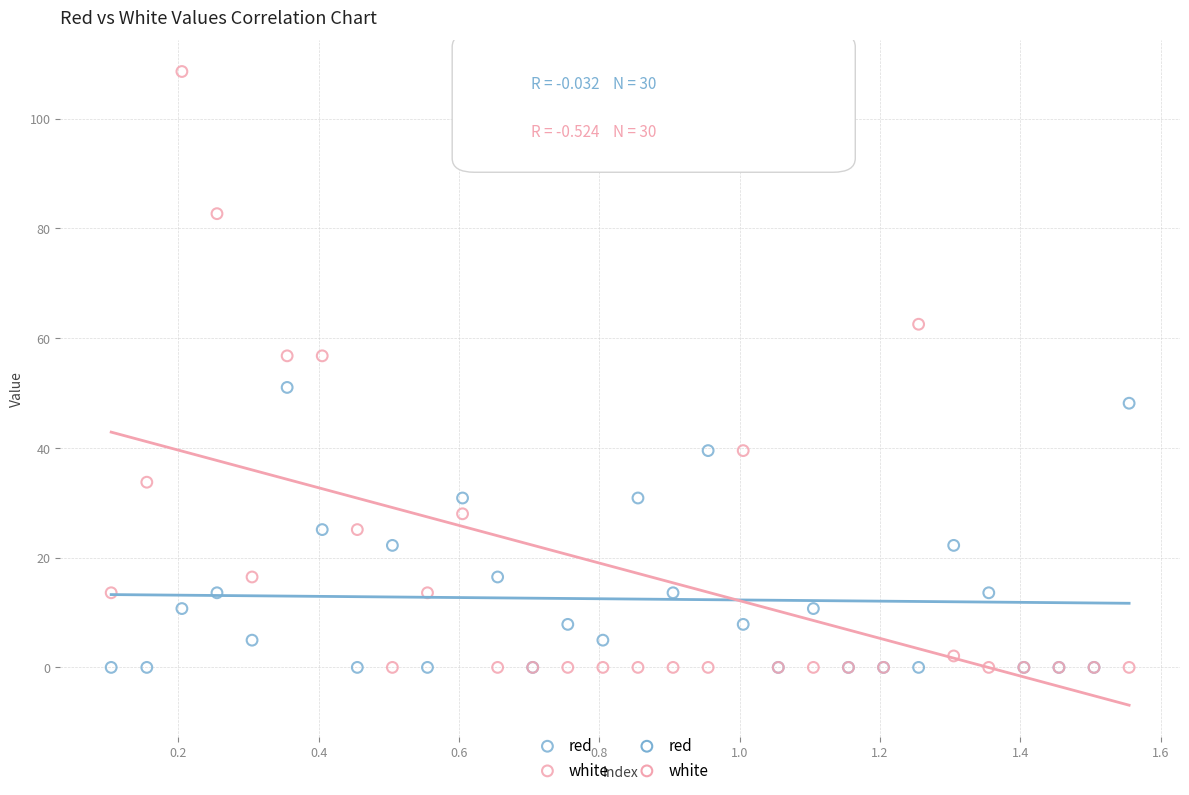

Which series has the largest Y range (max minus min)?

white